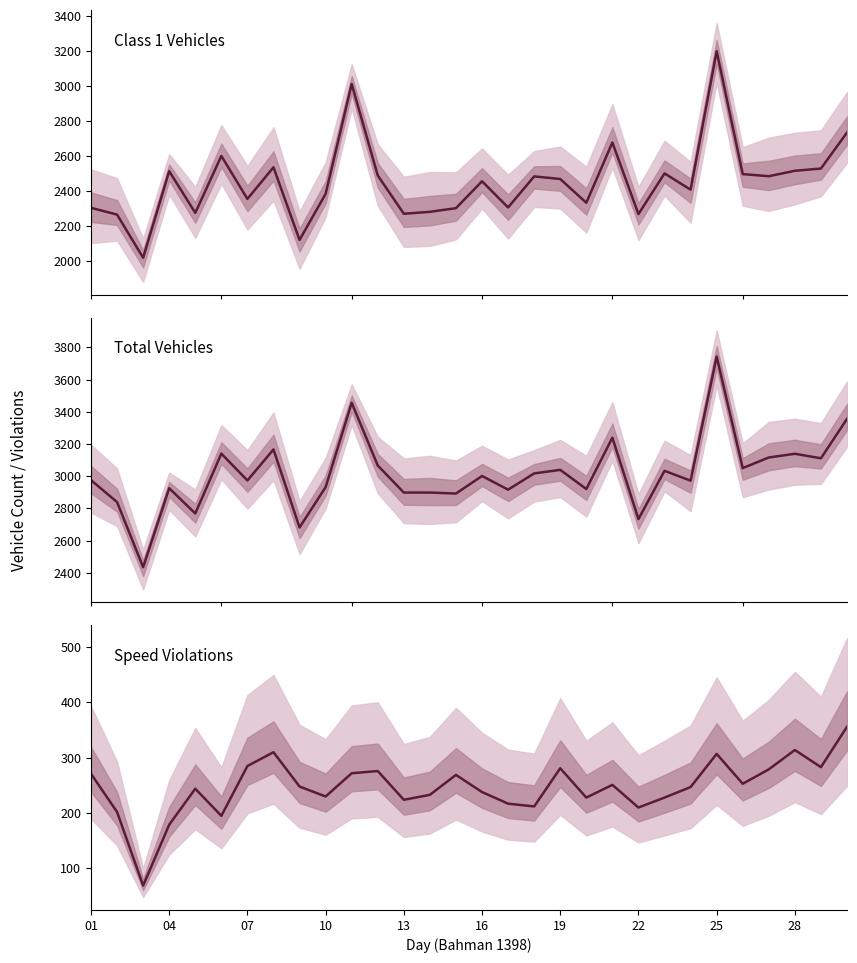

Where is Speed Violations nearest to the value 212?

17